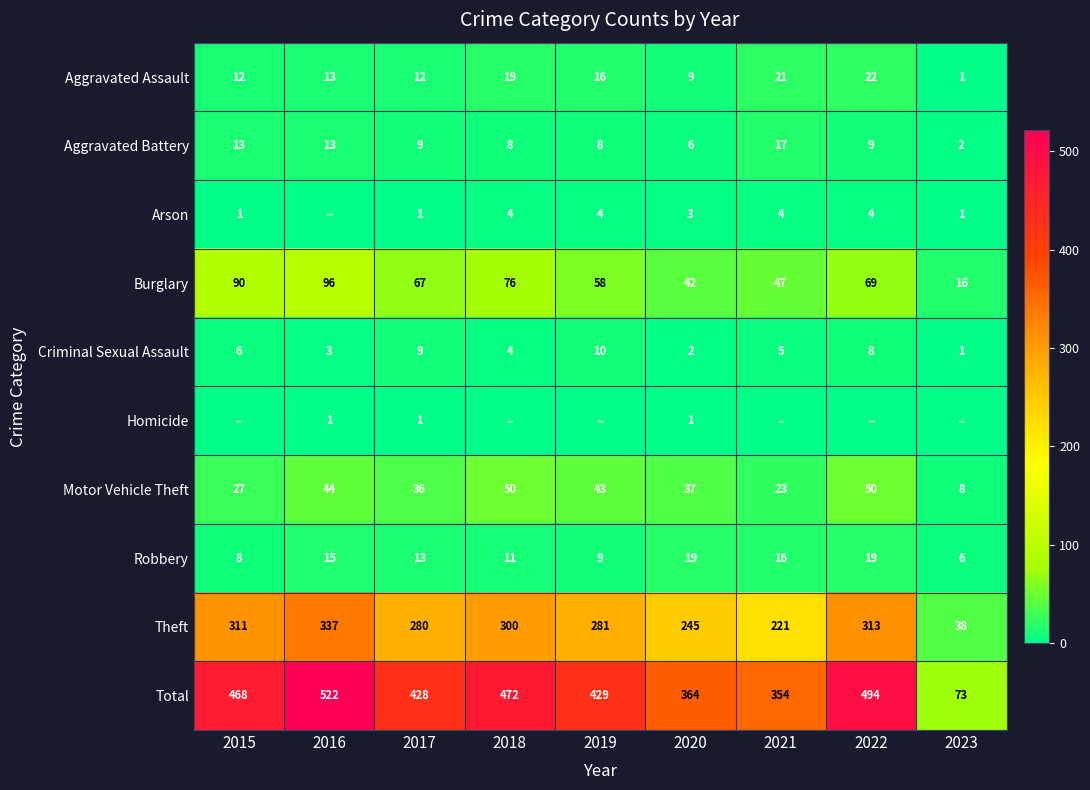

The value of Robbery at 2022 is 30. True or false?

False